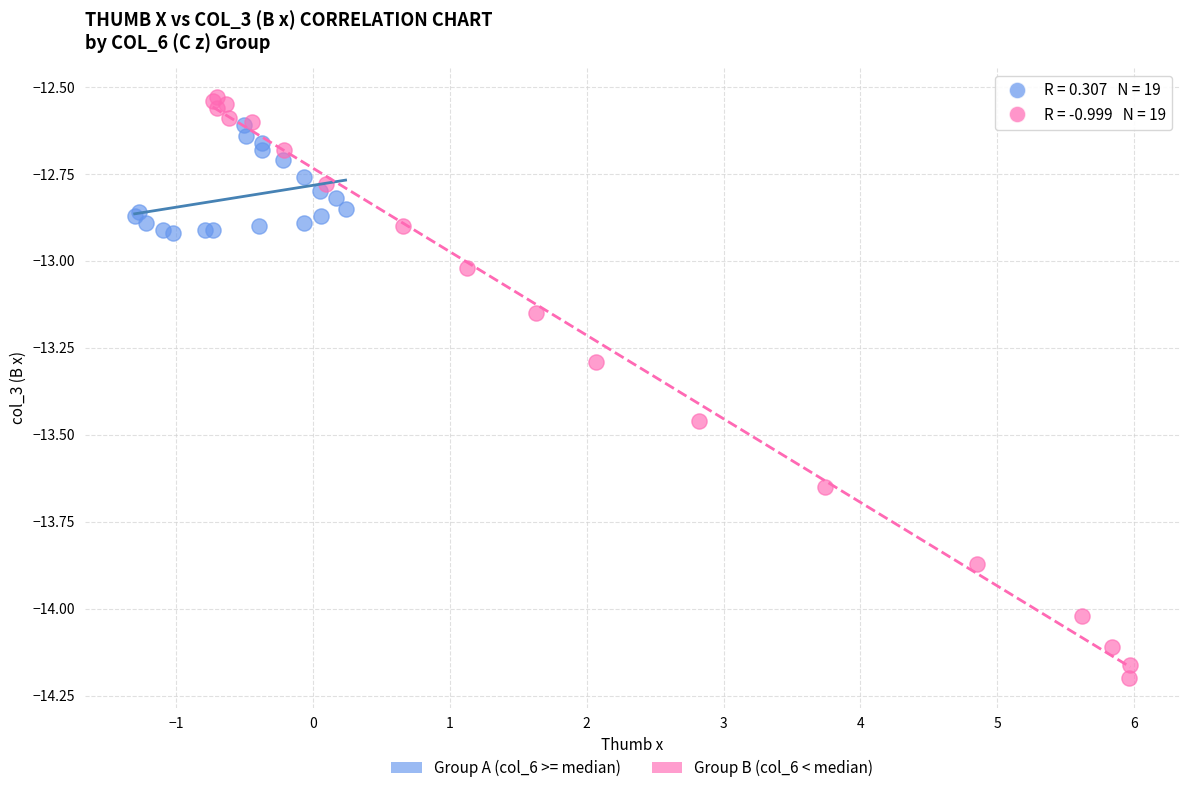

What are all the series names shown in the legend?

Group A (col_6 >= median), Group B (col_6 < median)